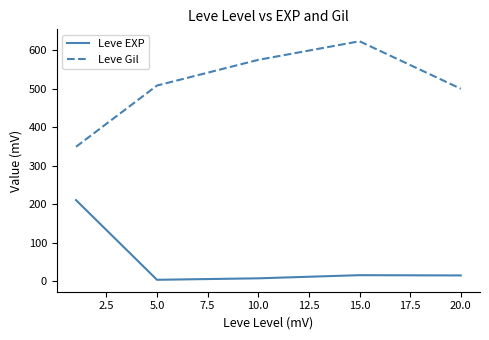

List the series in order of their overall mean, highest first.

Leve Gil, Leve EXP